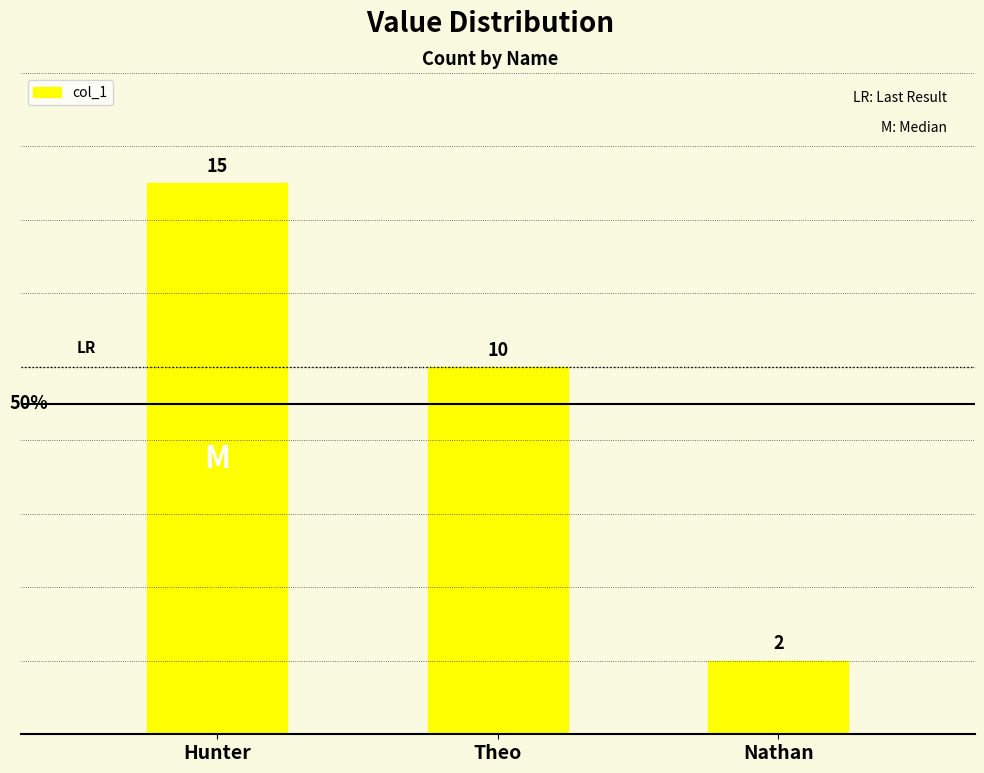

What is the label of the 1st bar from the left?

Hunter